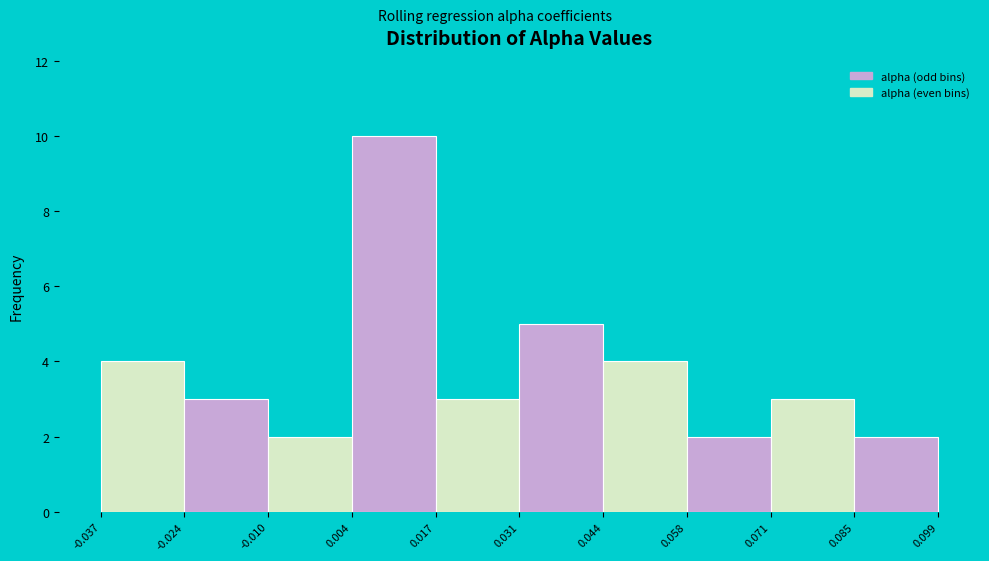

Reading left to right, transcribe this chart: for each bar, give the range it covers on the x-axis and its height. The values are not printed on the chart, so give them approximately, as read against the axis.

-0.037 to -0.024: 4
-0.024 to -0.010: 3
-0.010 to 0.004: 2
0.004 to 0.017: 10
0.017 to 0.031: 3
0.031 to 0.044: 5
0.044 to 0.058: 4
0.058 to 0.071: 2
0.071 to 0.085: 3
0.085 to 0.099: 2